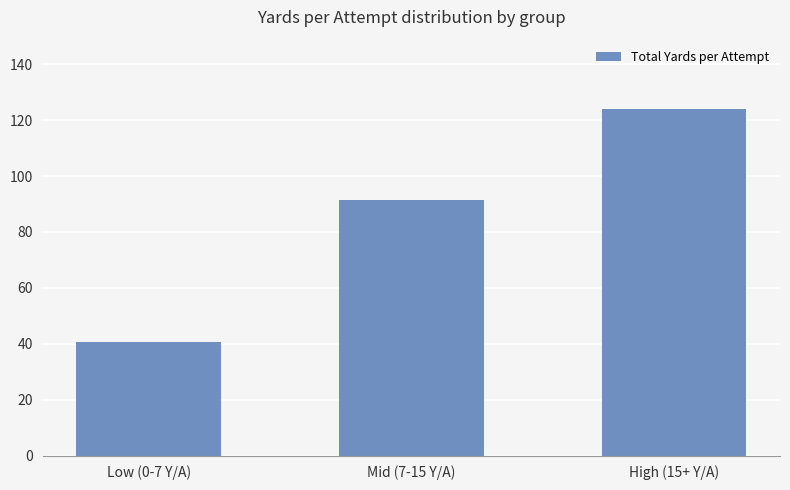

Between Low (0-7 Y/A) and High (15+ Y/A), which is larger?

High (15+ Y/A)